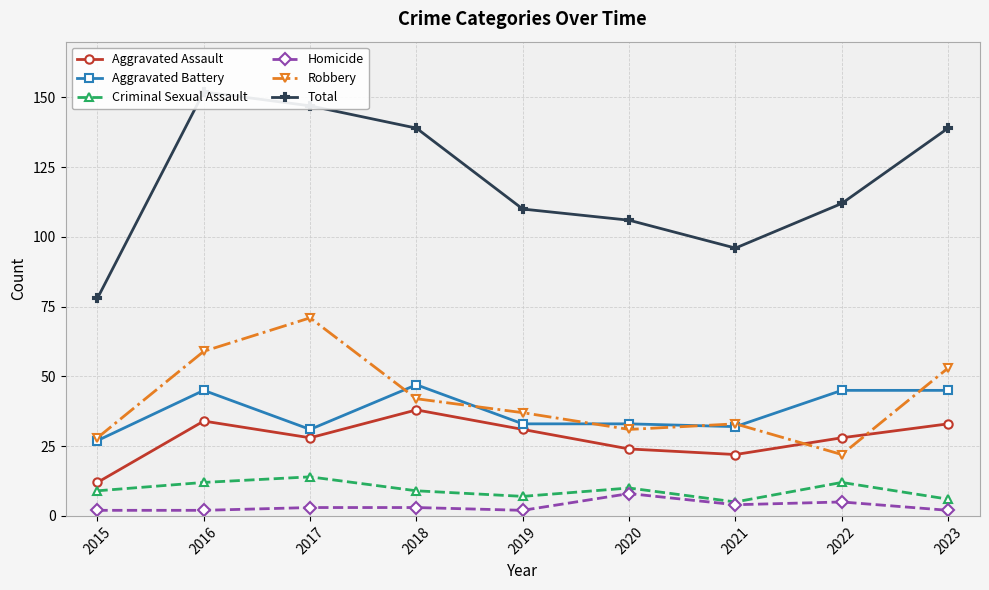

Is this an area chart (filled region under the line)?

No